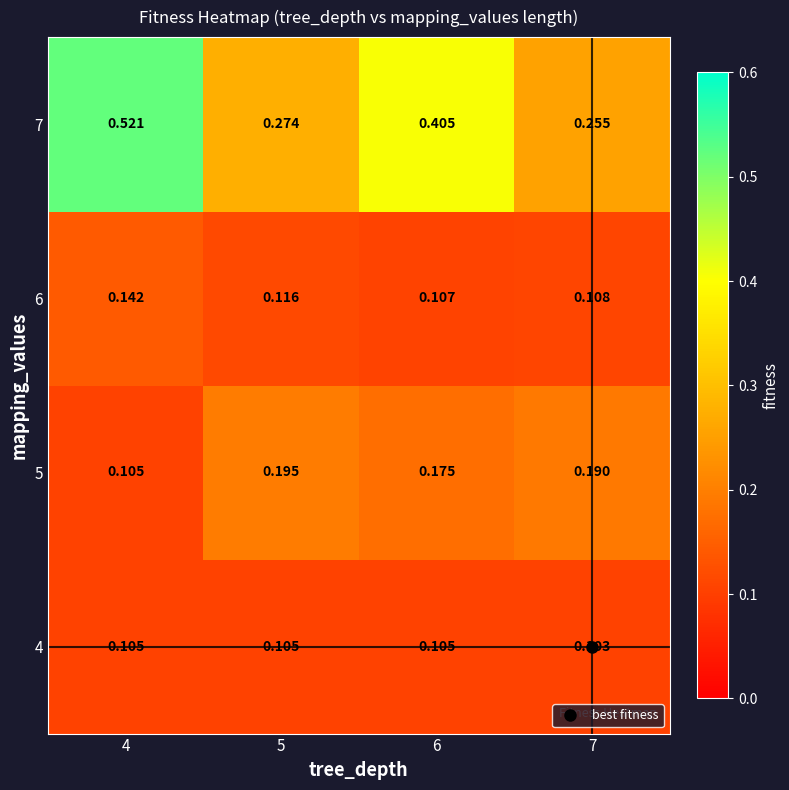

Which series has the largest total across all categories?

7